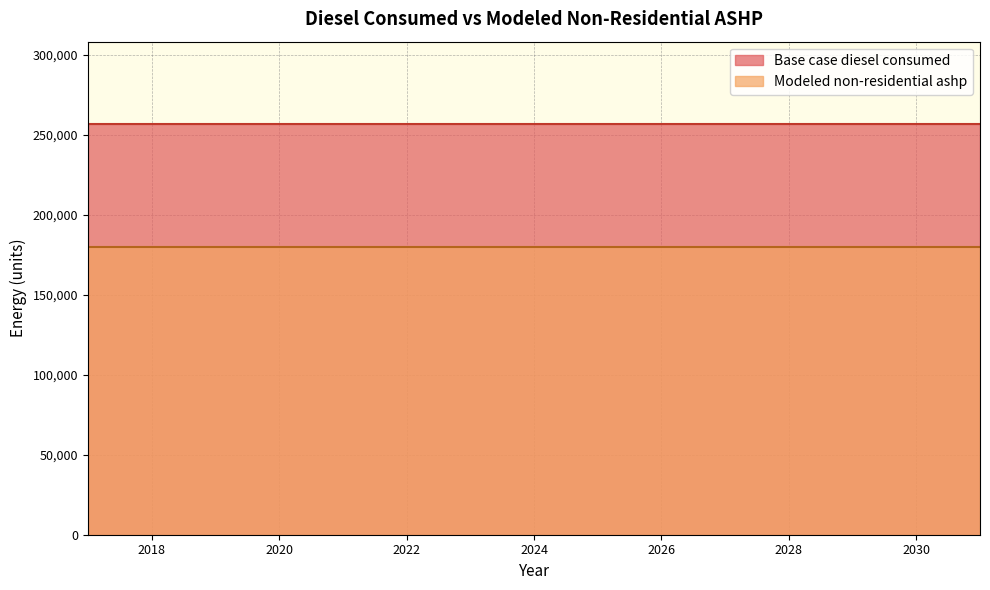

At how many categories does at least one series exceed 216155?

15